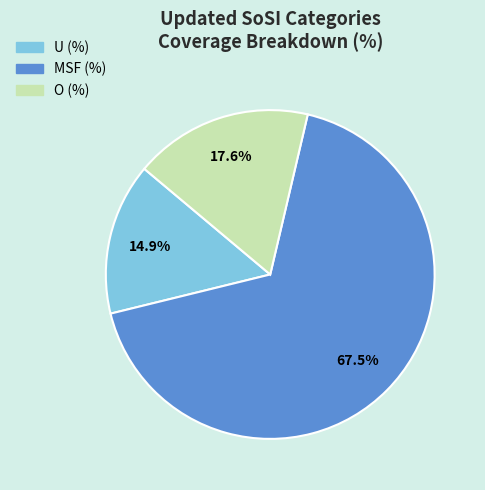

To the nearest percent, what percentage of the pie is O (%)?

18%